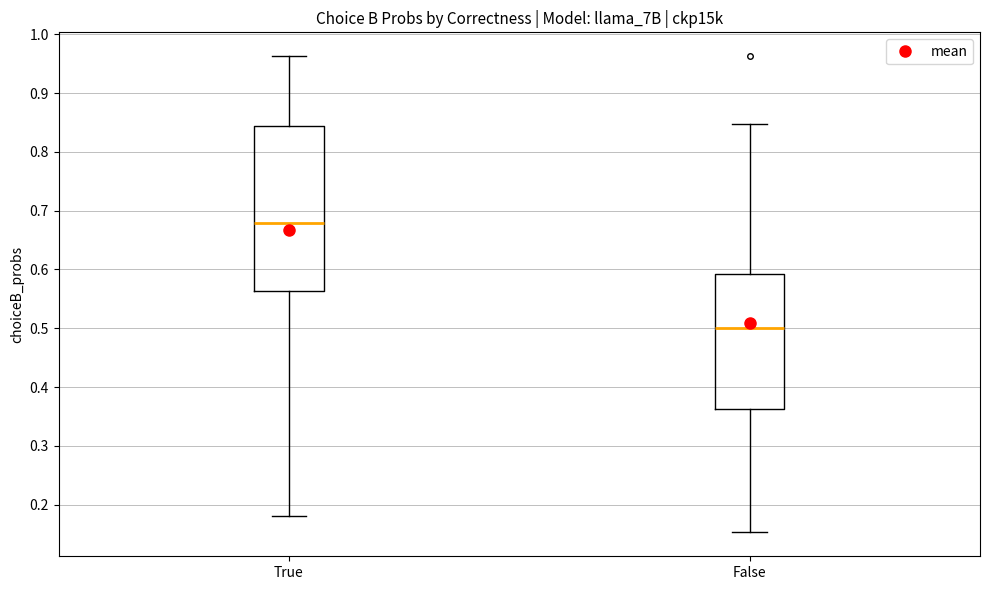

Where is the upper edge of the box for True on the y-axis? The values are not printed on the chart, so give them approximately, as read against the axis.

0.84